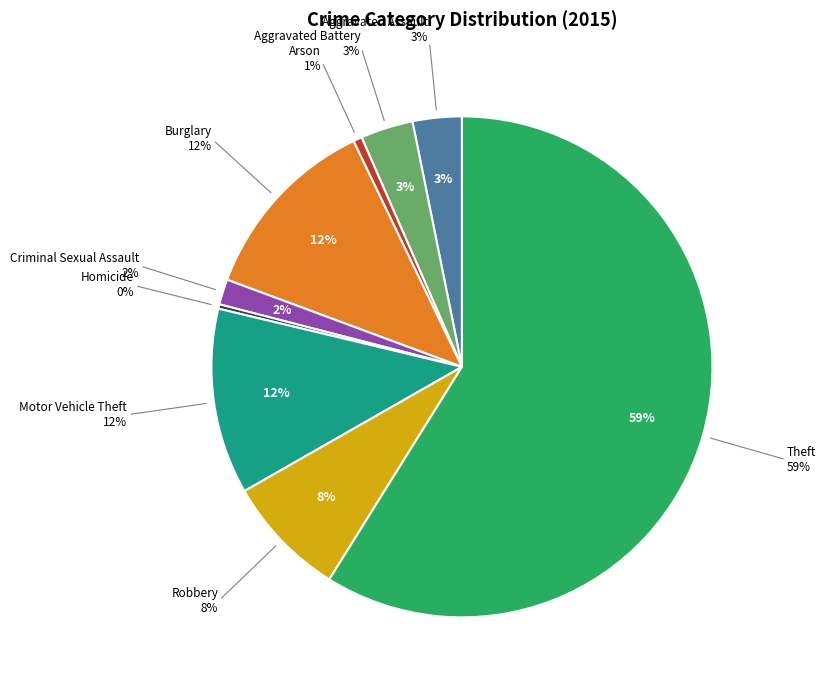

What is the change in value from Aggravated Battery to Motor Vehicle Theft?

+152